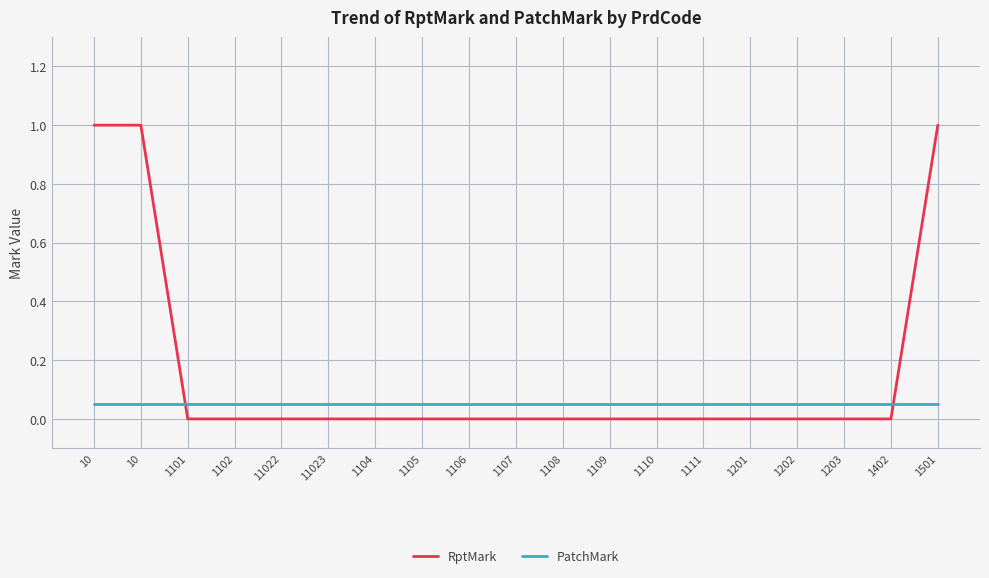

What are all the series names shown in the legend?

RptMark, PatchMark